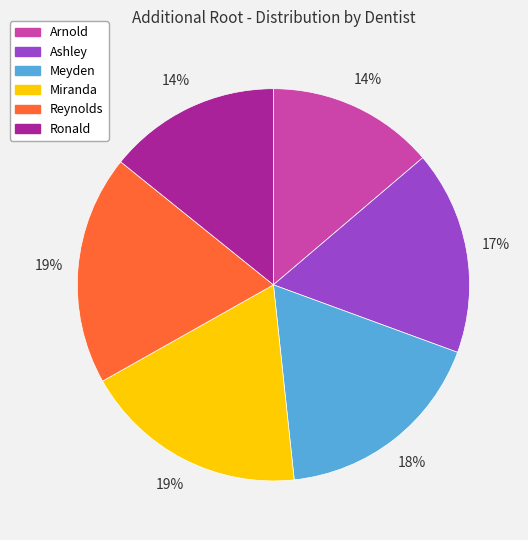

To the nearest percent, what is the difference between the largest and smallest slice percentages?

5%